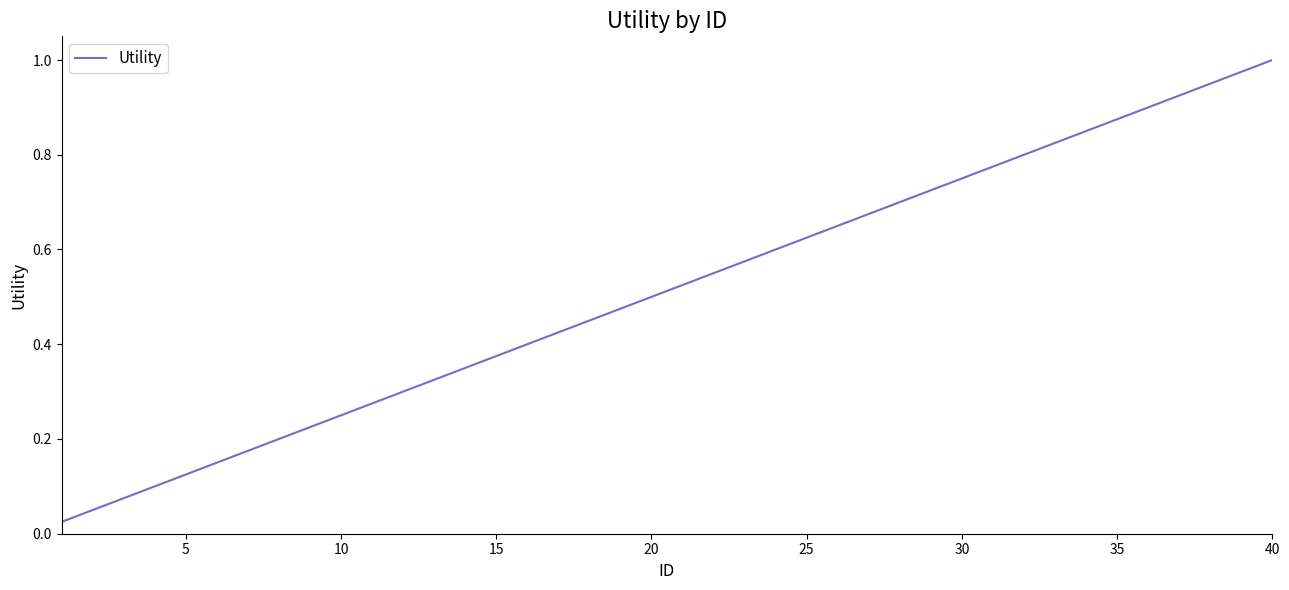

How many lines are shown in the chart?

1